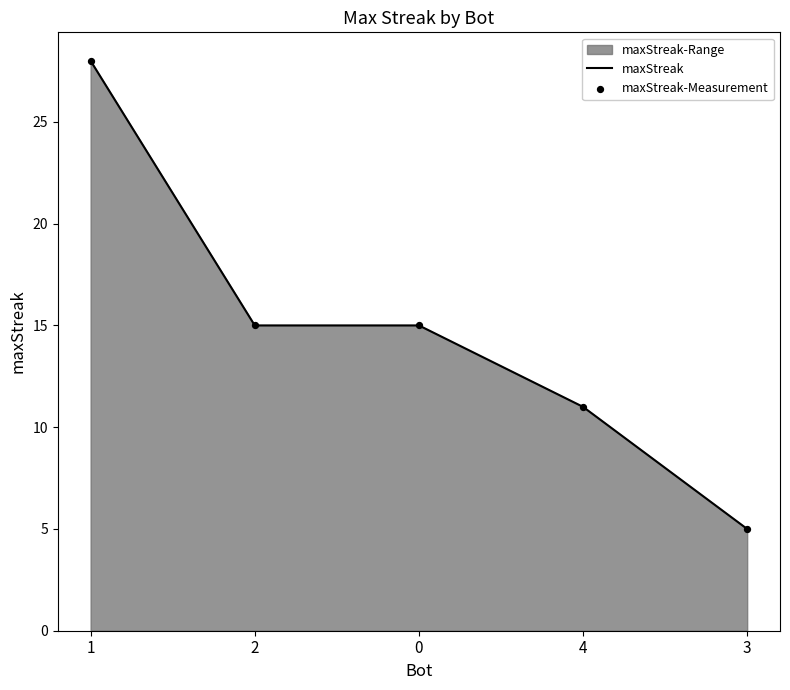

Is the value of maxStreak at 2 greater than the value of maxStreak-Measurement at 2?

No